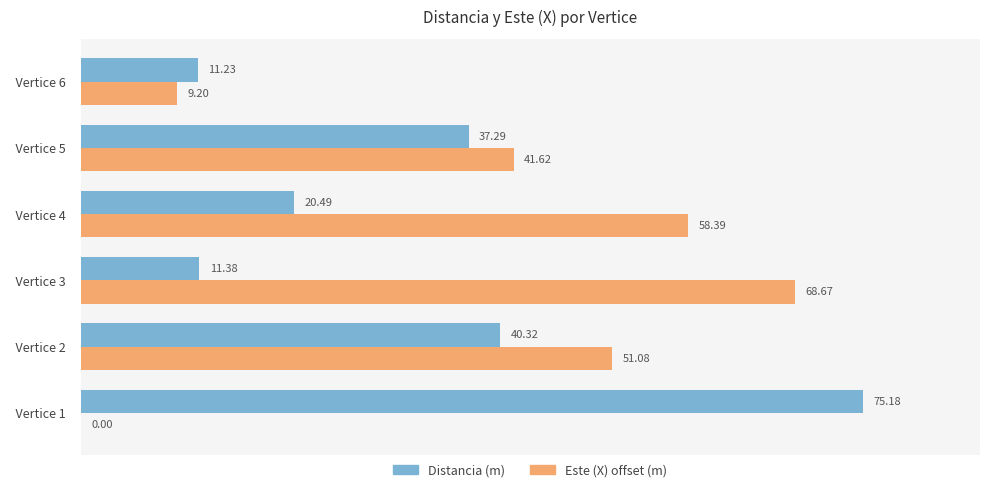

At which category is the sum across all series the highest?

  Vertice 2  